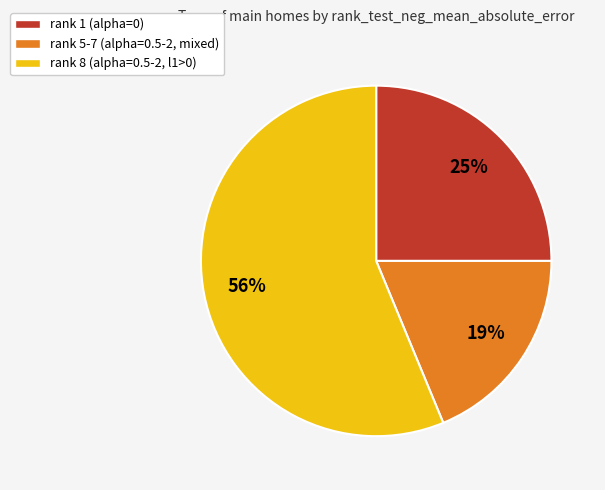

How many segments does this pie chart have?

3